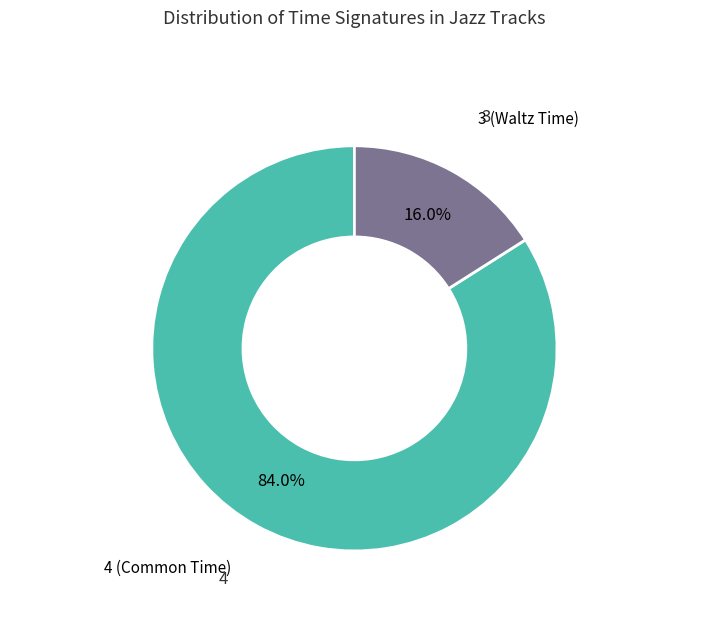

Which category has the biggest portion of the pie?

4